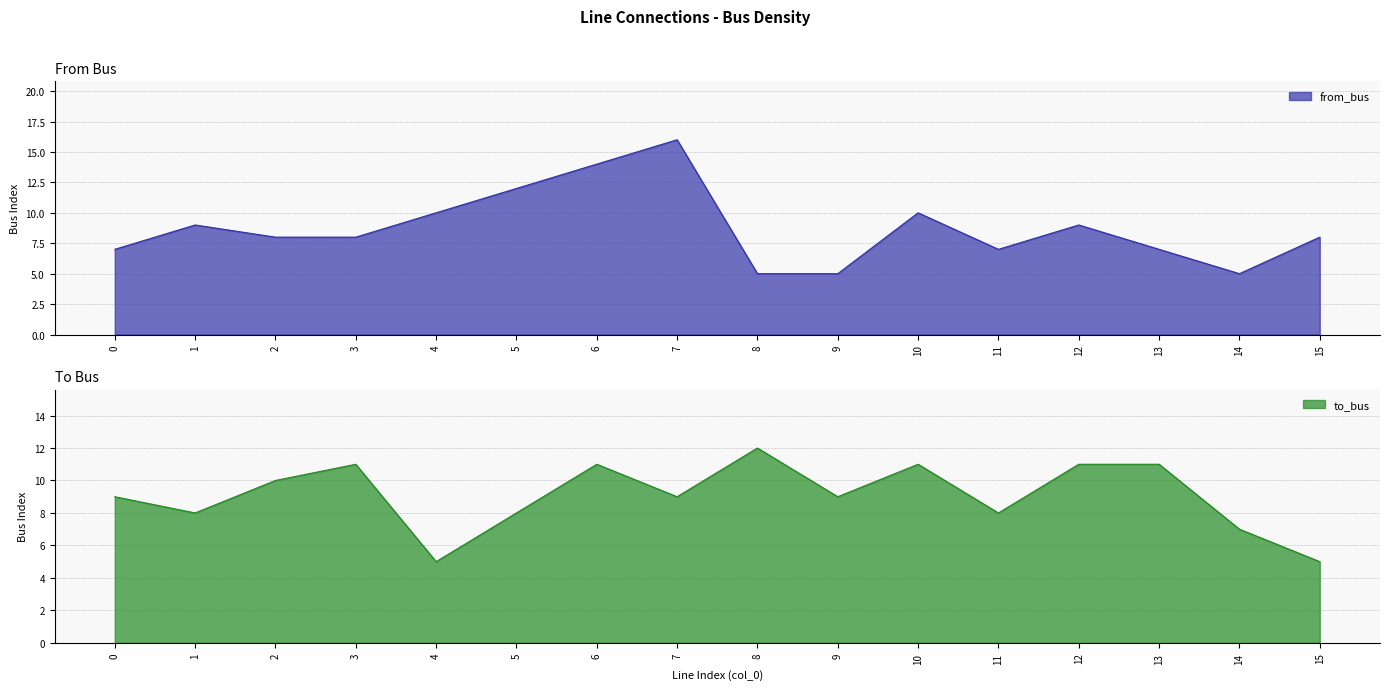

Which series has the largest range (max minus min)?

from_bus